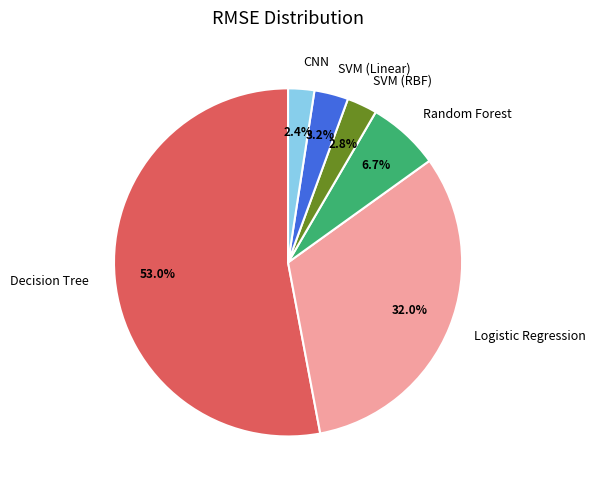

Combined, do Logistic Regression and SVM (RBF) account for over 50%?

No